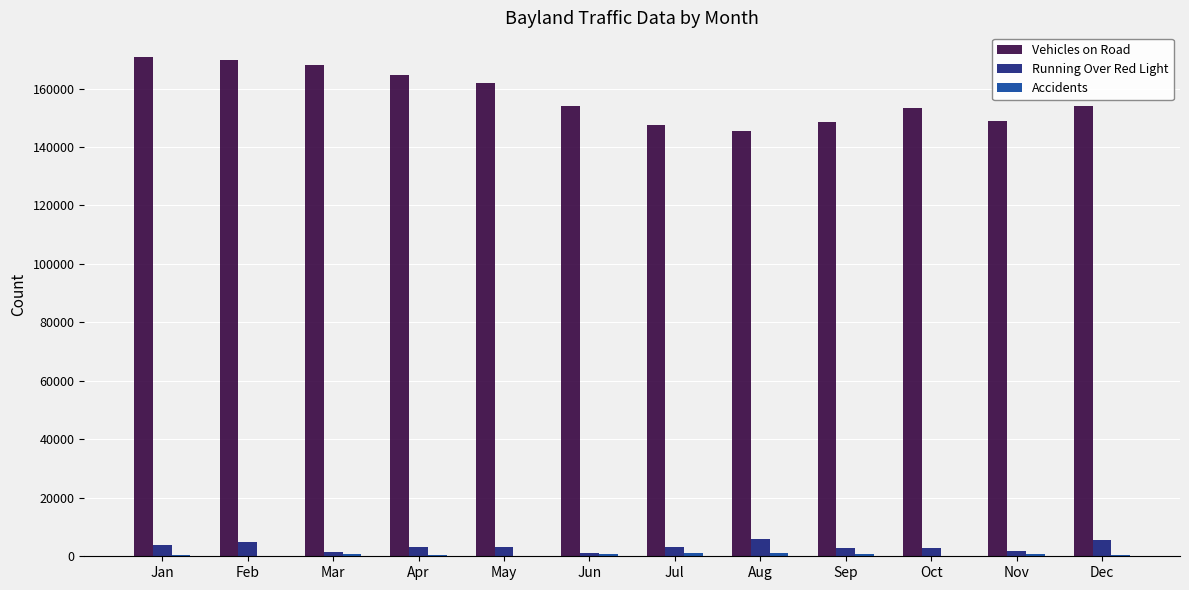

Which series has the largest range (max minus min)?

Vehicles on Road